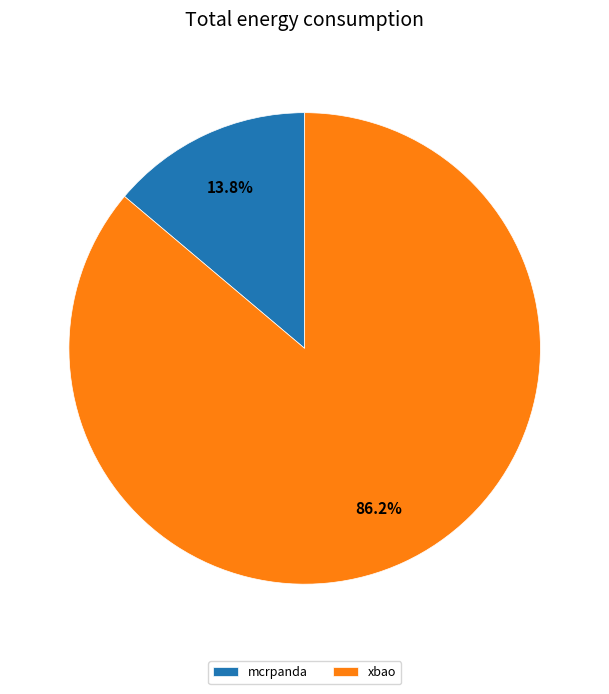

What is the largest slice in the pie chart?

xbao